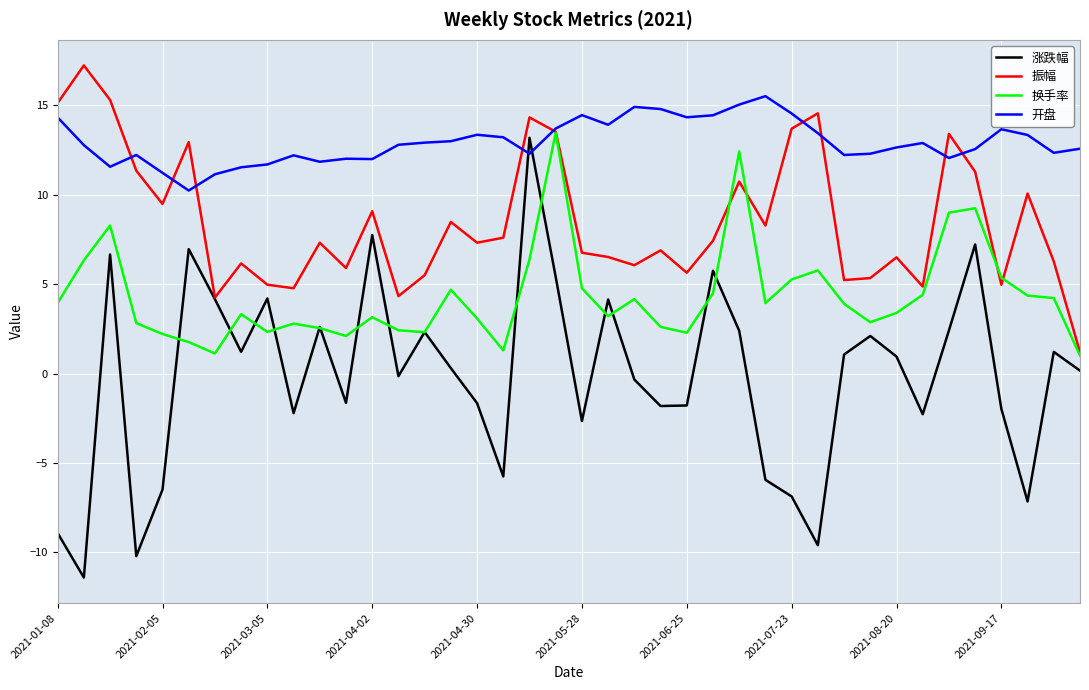

Which series has the largest total across all categories?

开盘